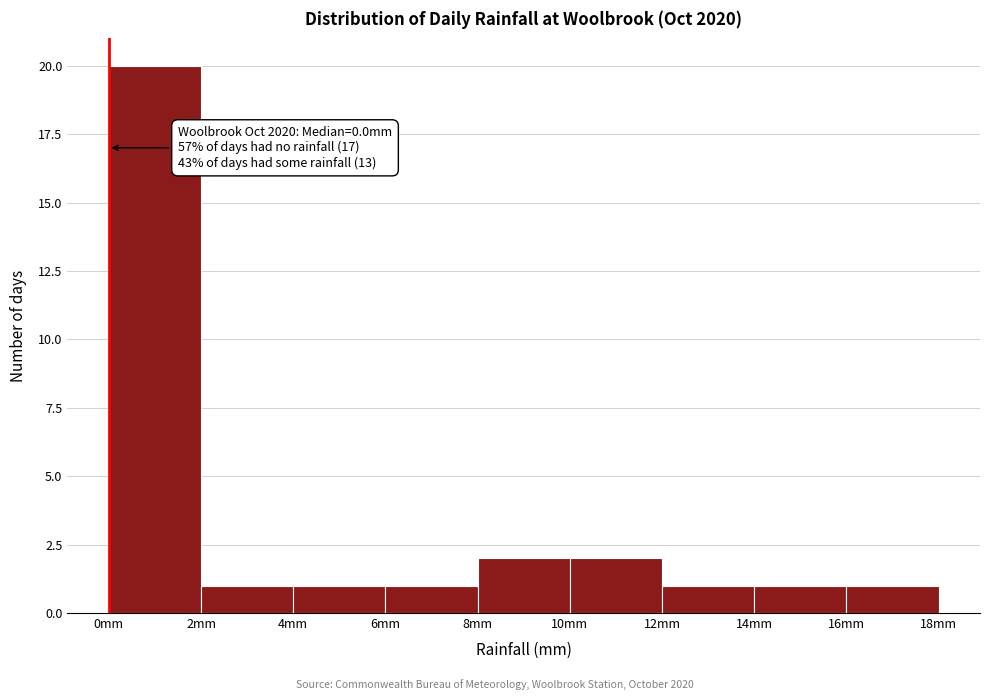

Over which range of the x-axis is the bar tallest?

0 to 2